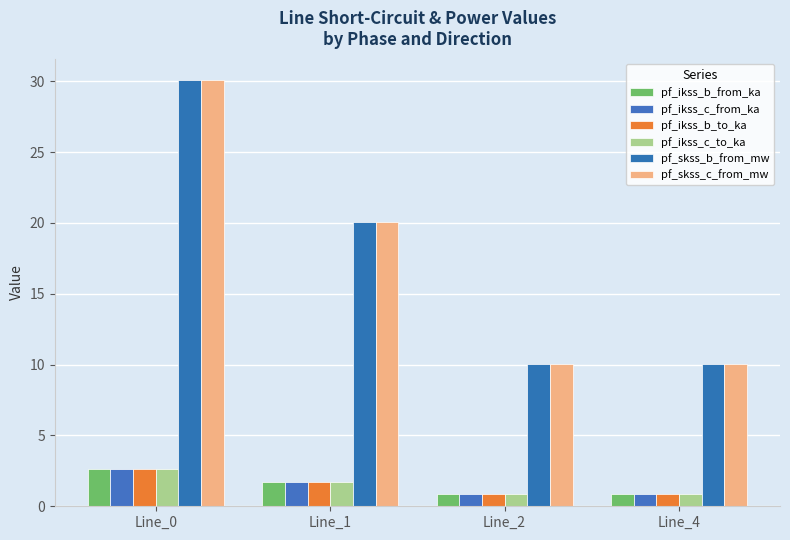

What is the maximum value for pf_ikss_b_from_ka?

2.6